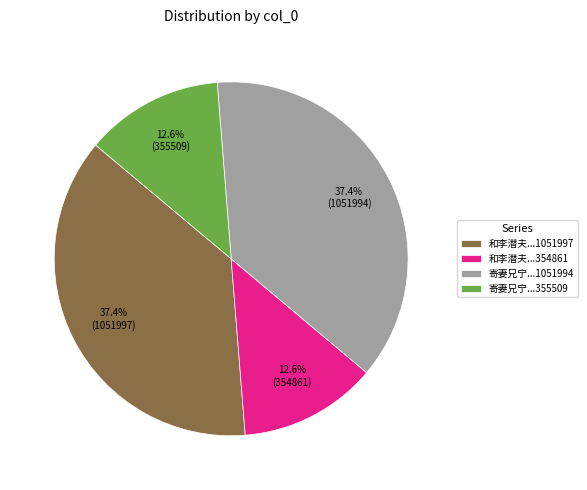

Does 寄妻兄宁...355509 account for over 50% of the chart?

No